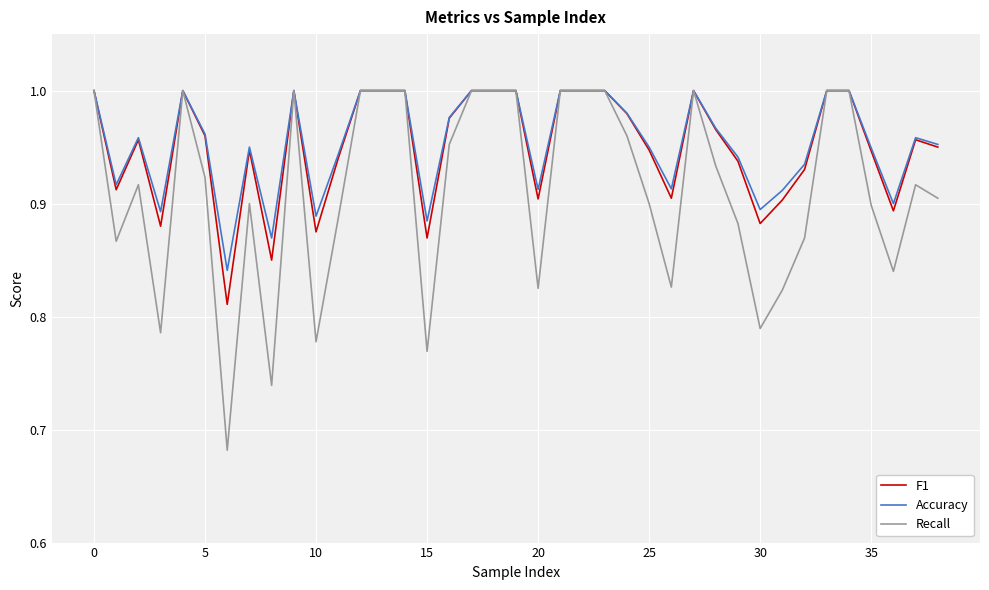

Which series has the widest spread of values?

Recall